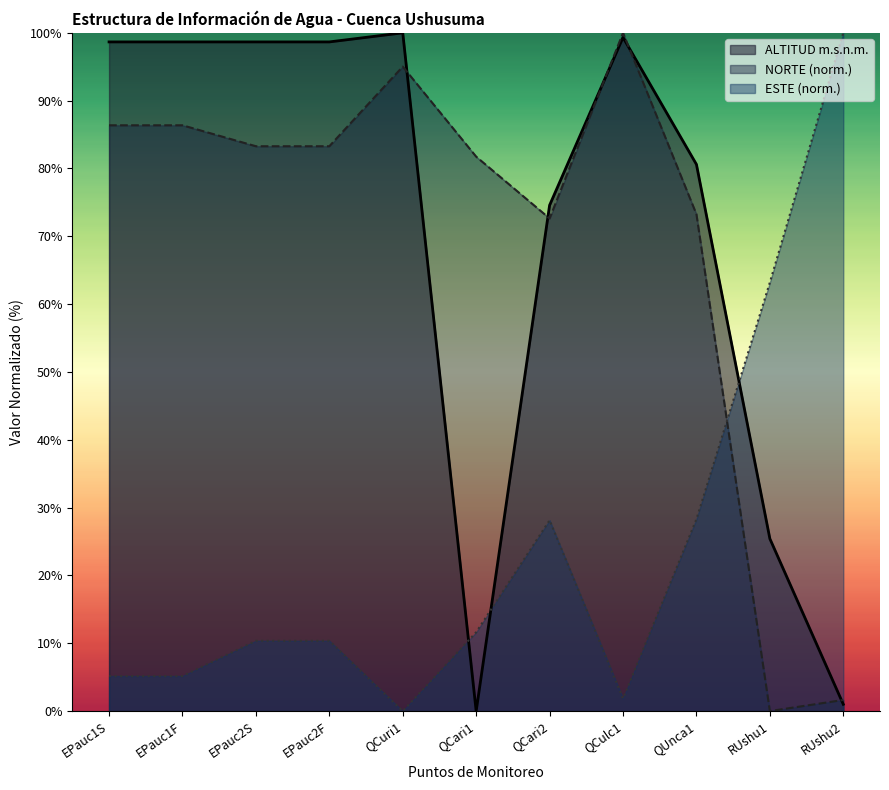

Where is the first local maximum for ESTE?

QCari2